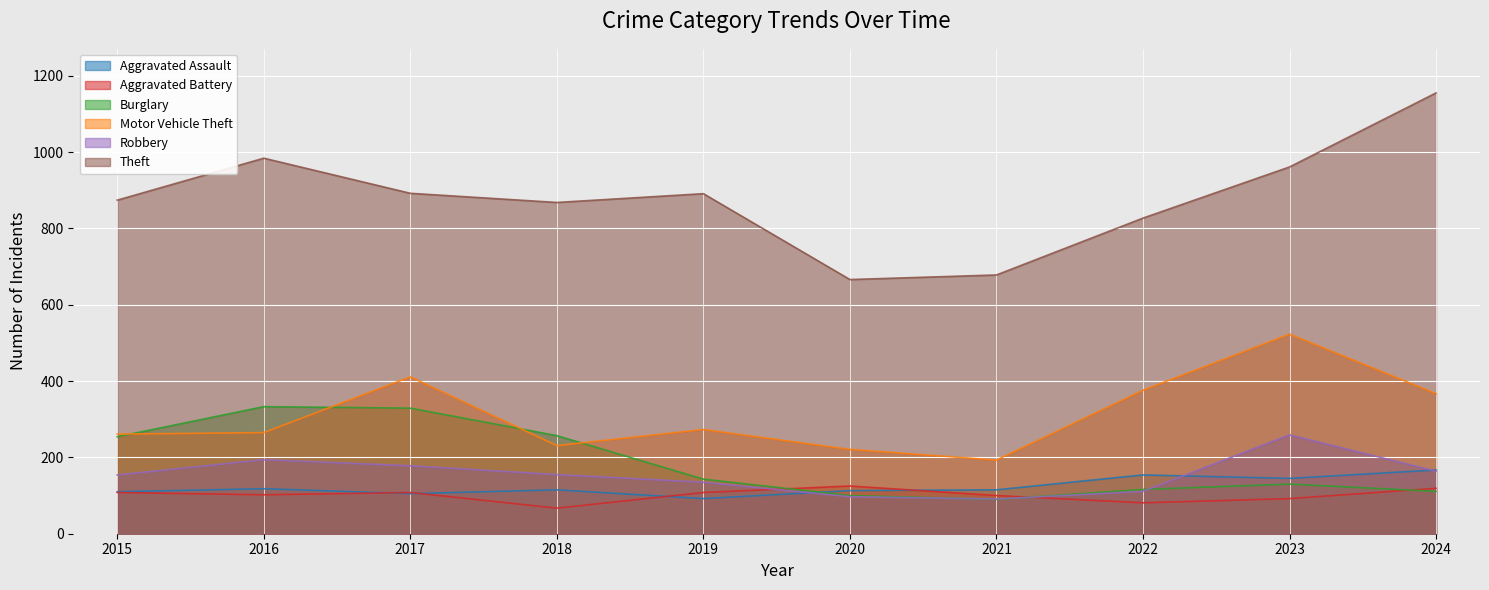

What are all the series names shown in the legend?

Aggravated Assault, Aggravated Battery, Burglary, Motor Vehicle Theft, Robbery, Theft